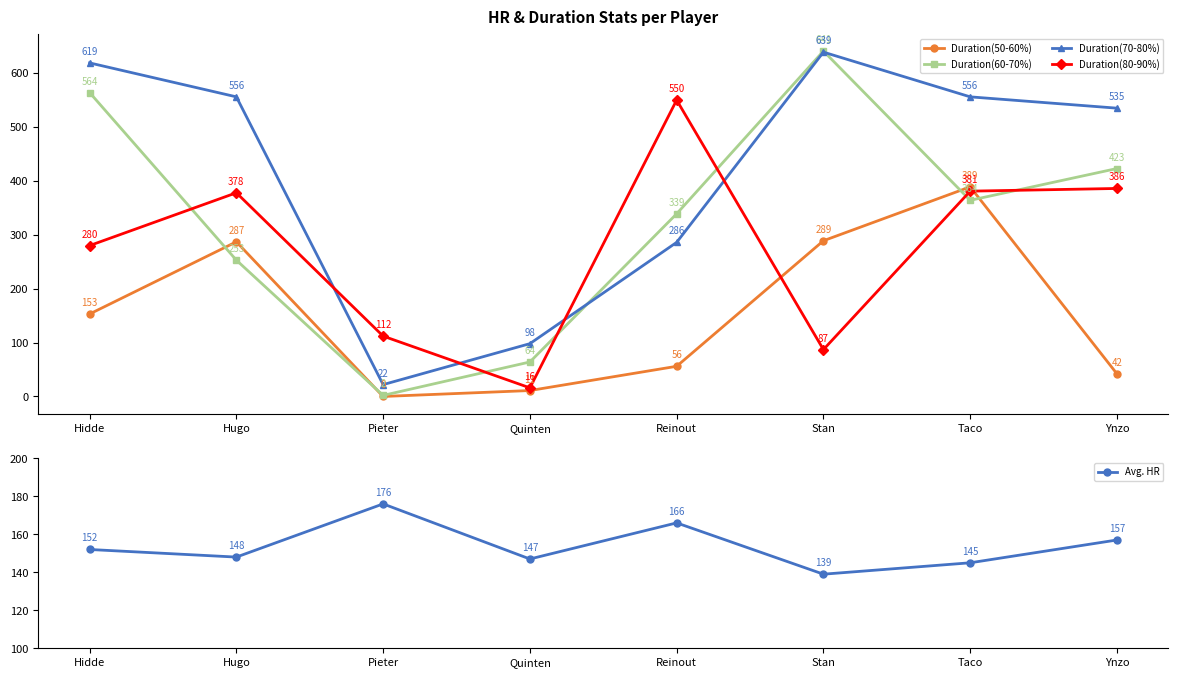

At which category does Duration(70-80%) reach its first local peak?

Stan